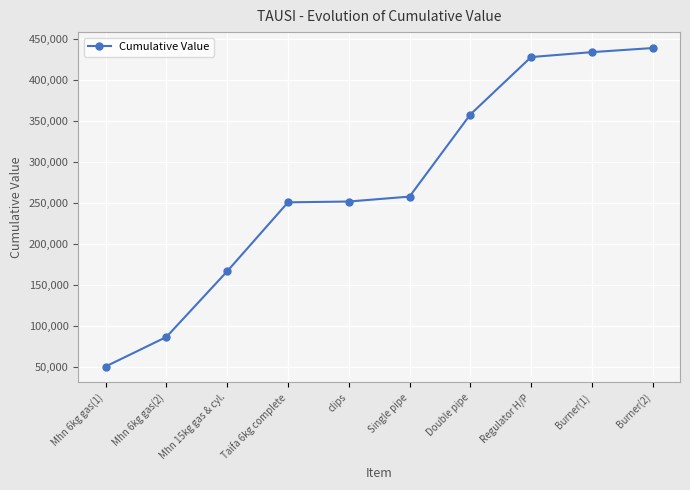

What is the label of the 6th point from the right?

clips